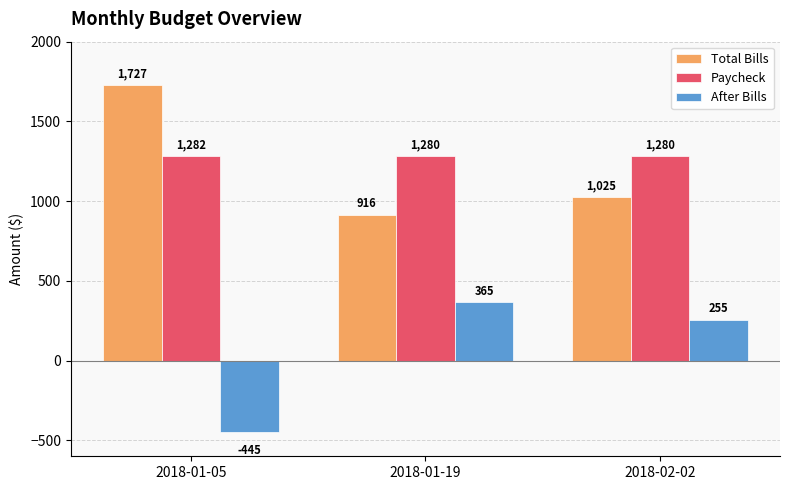

What is the maximum value shown in the chart?

1727.0